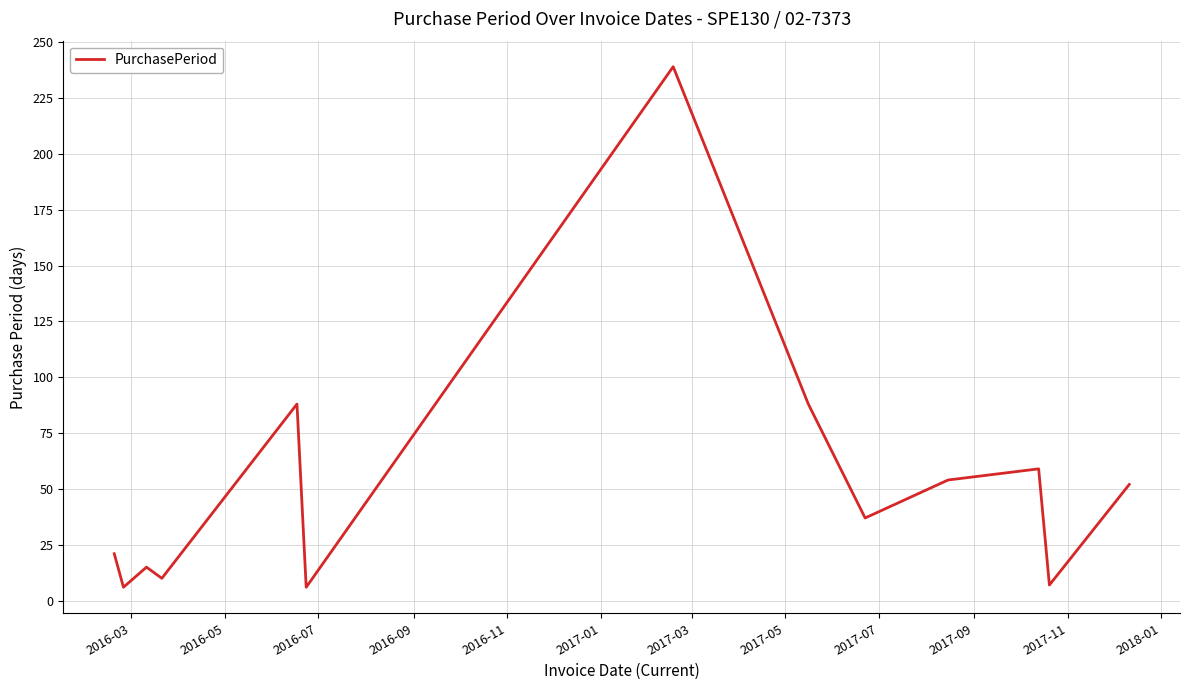

What is the difference between the maximum and minimum values?

233